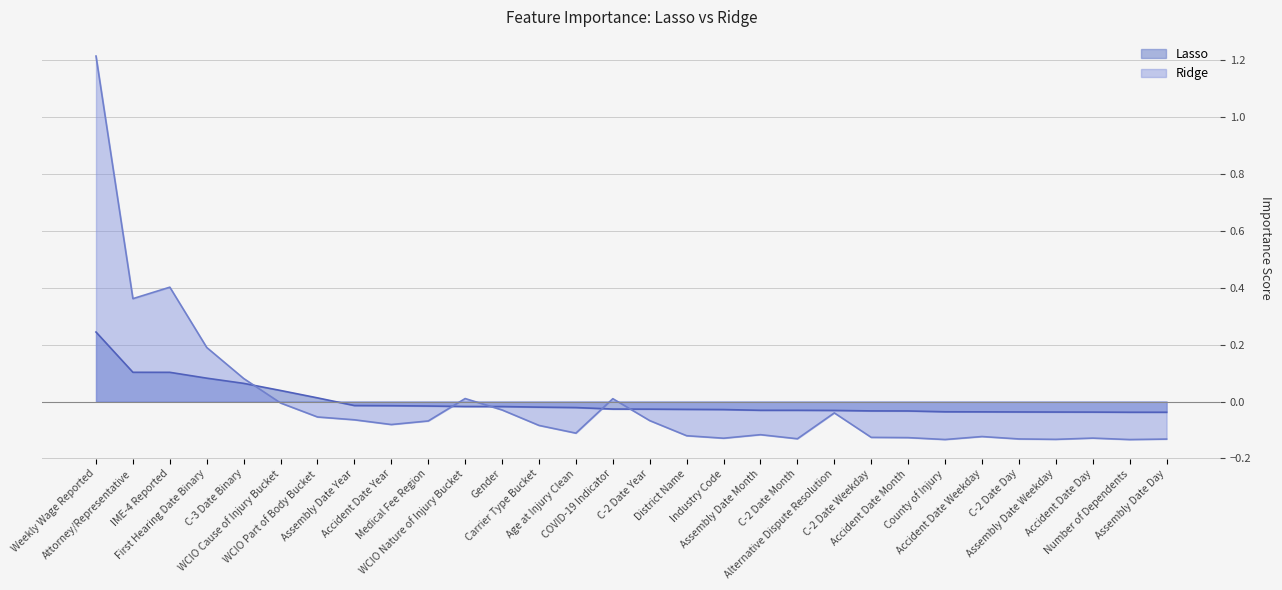

What position from the right is County of Injury?

7